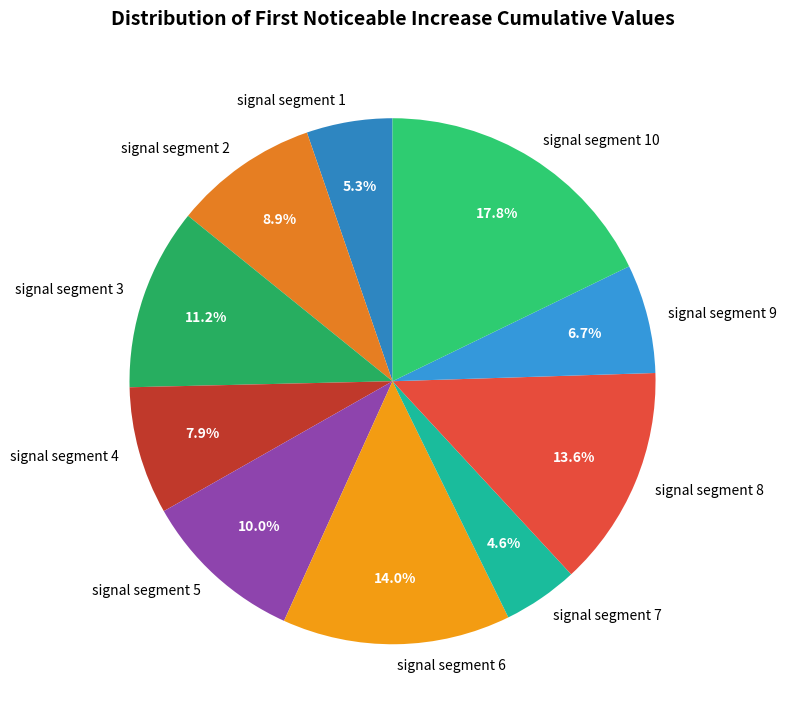

Which slice is the smallest?

signal segment 7